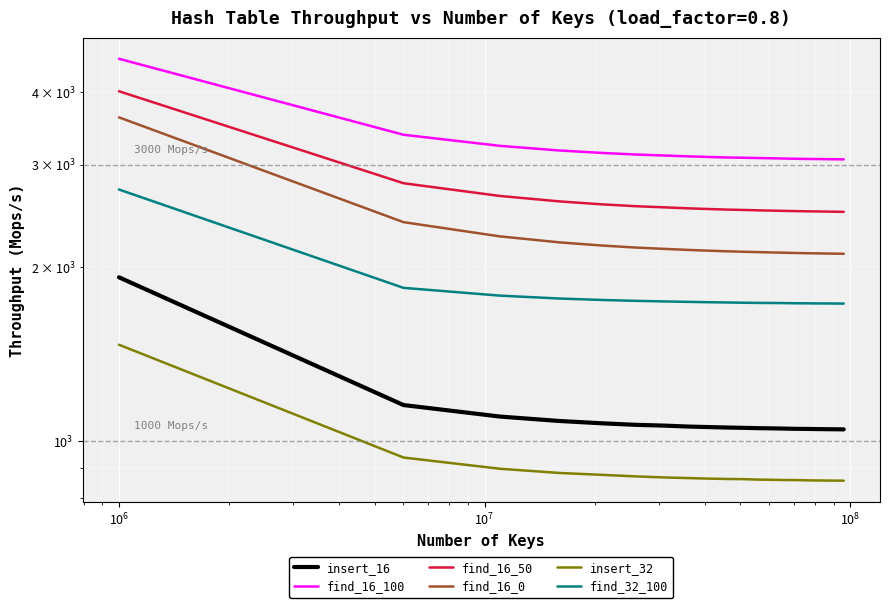

The value of find_16_0 at $\mathdefault{10^{10}}$ is 3100.2. True or false?

False